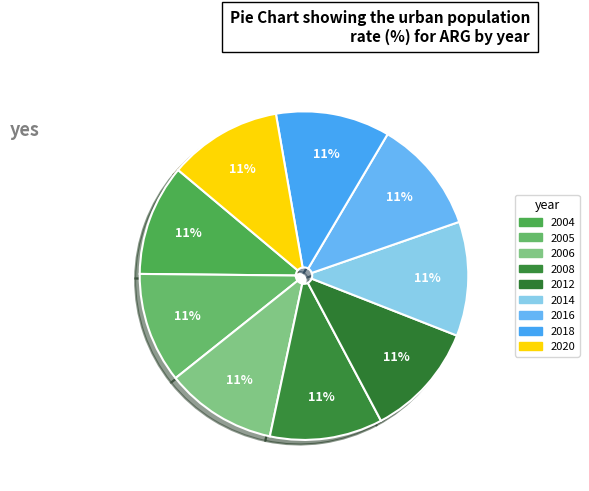

How many slices are in this pie chart?

9